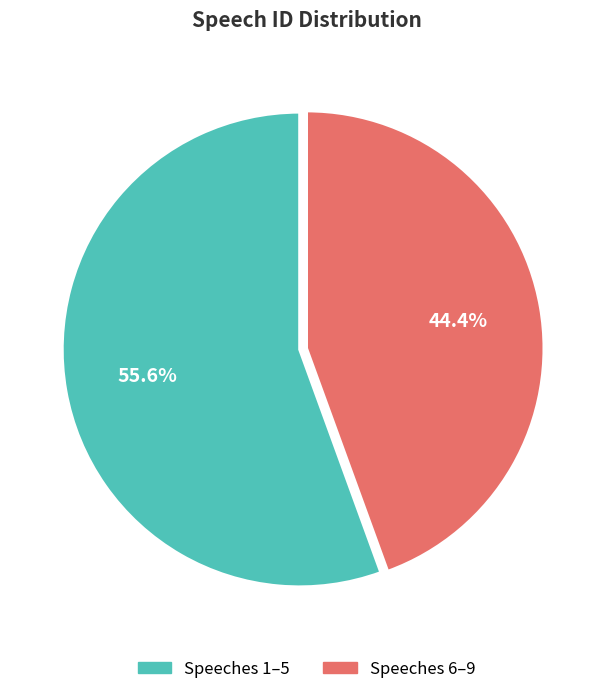

Does any single category account for the majority?

Yes